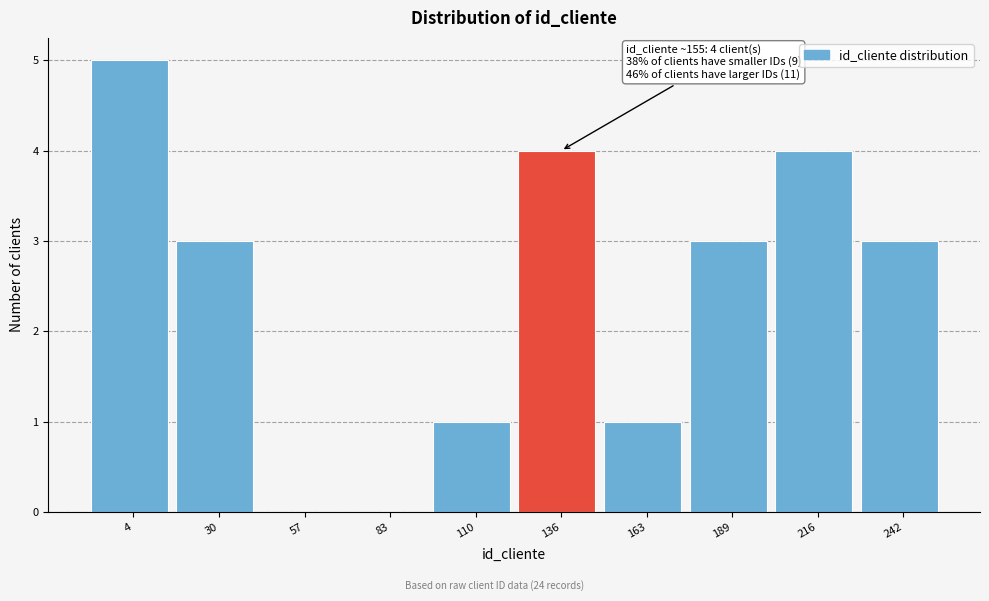

Reading right to left, what are all the values shown in this chart?

242=3	216=4	189=3	163=1	136=4	110=1	83=0	57=0	30=3	4=5